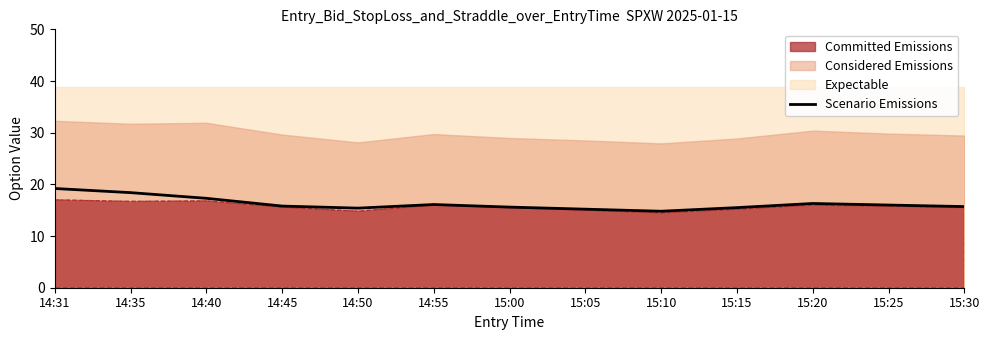

What is the sum of all values?

211.3